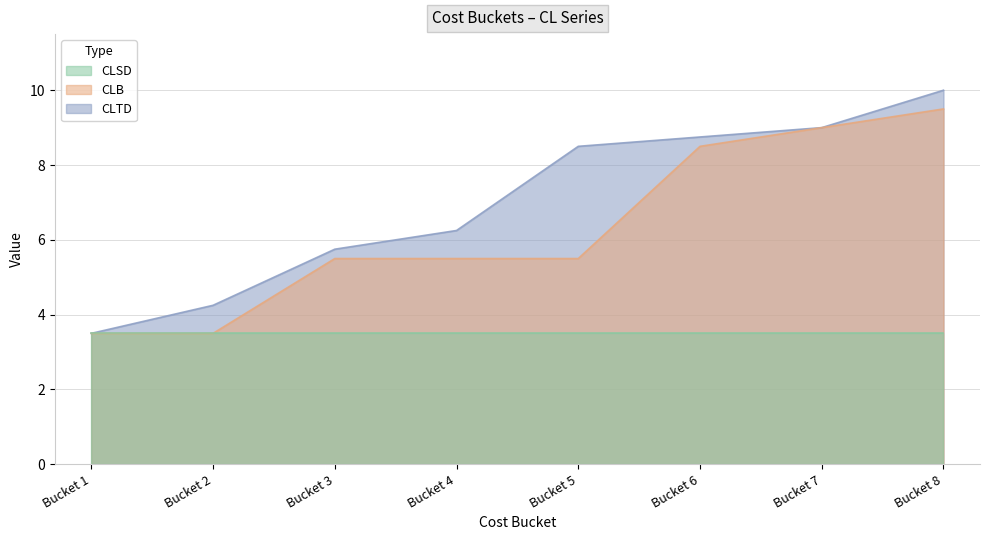

True or false: CLB and CLTD intersect in this chart.

False